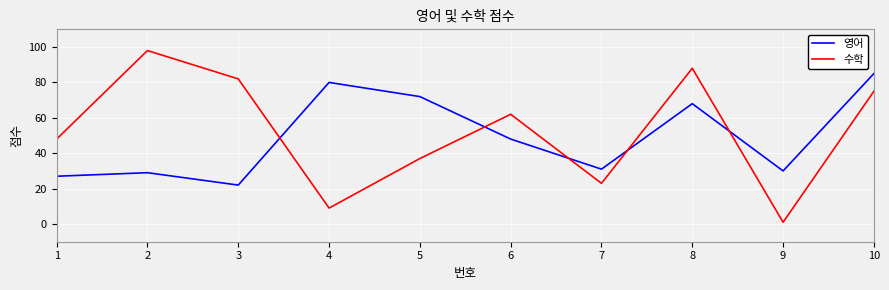

Reading left to right, what are all the values shown in this chart?

영어: 27	29	22	80	72	48	31	68	30	85
수학: 48	98	82	9	37	62	23	88	1	75